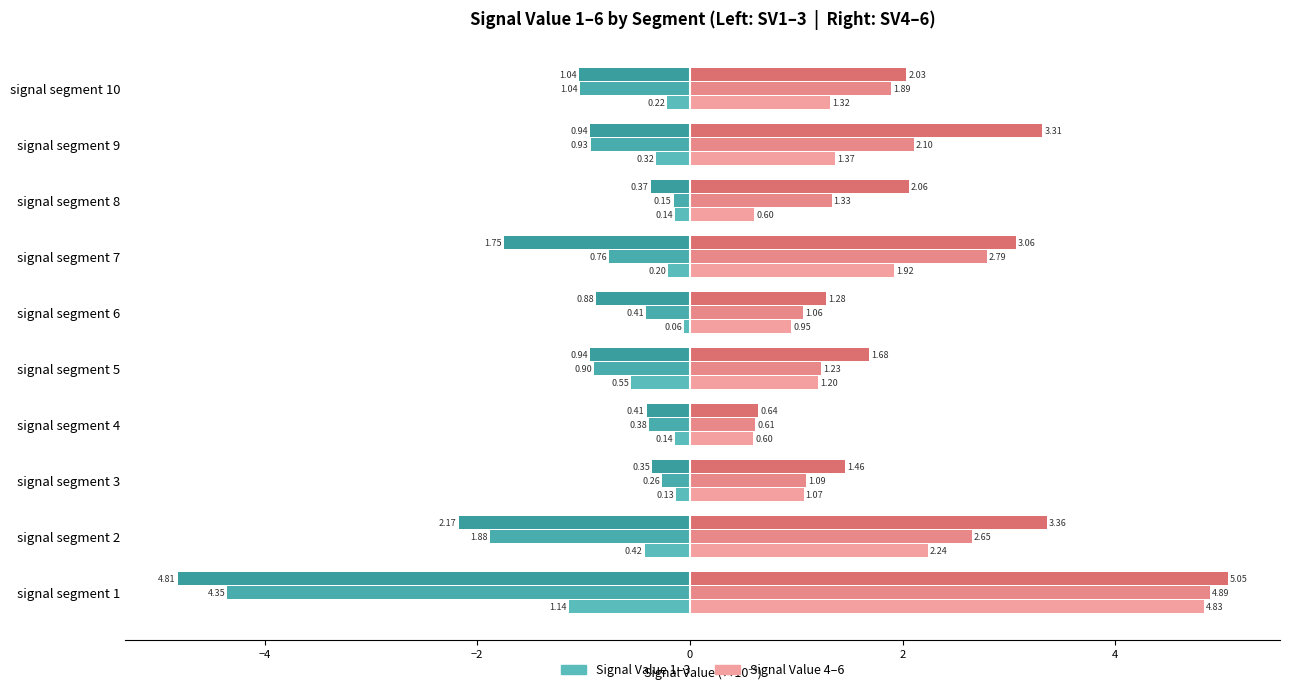

How many categories are shown in the chart?

10